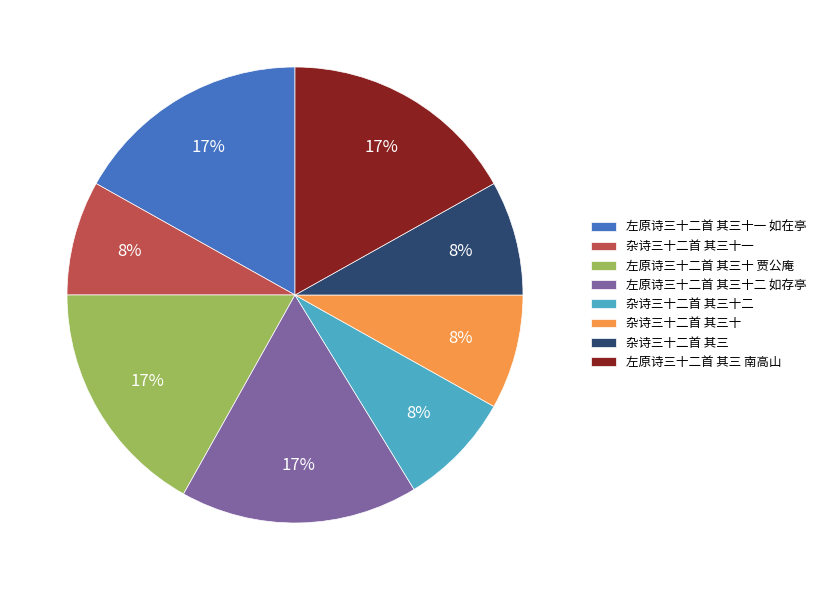

To the nearest percent, what is the average slice percentage?

12%